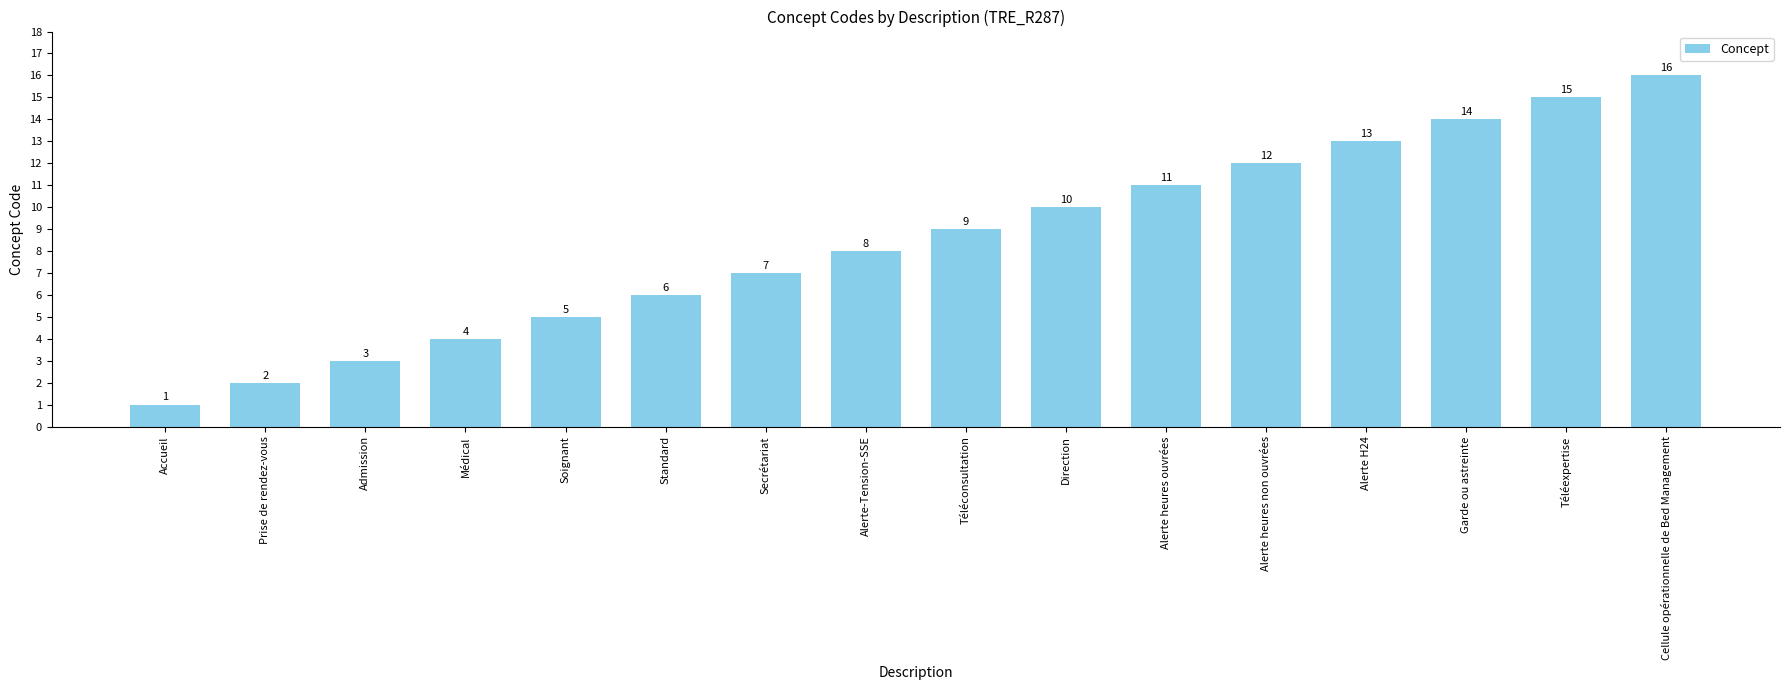

What is the greatest value displayed?

16